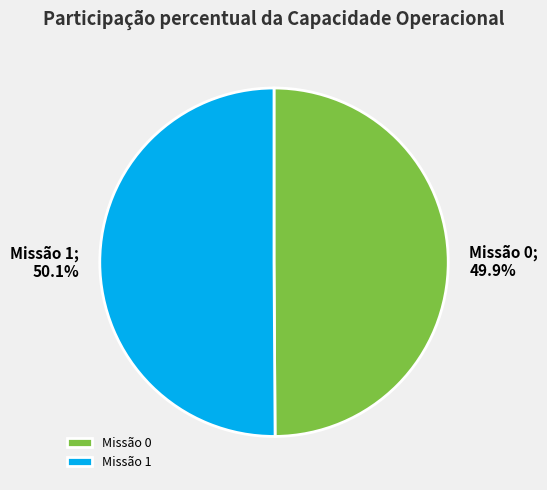

Combined, do Missão 1 and Missão 0 account for over 50%?

Yes